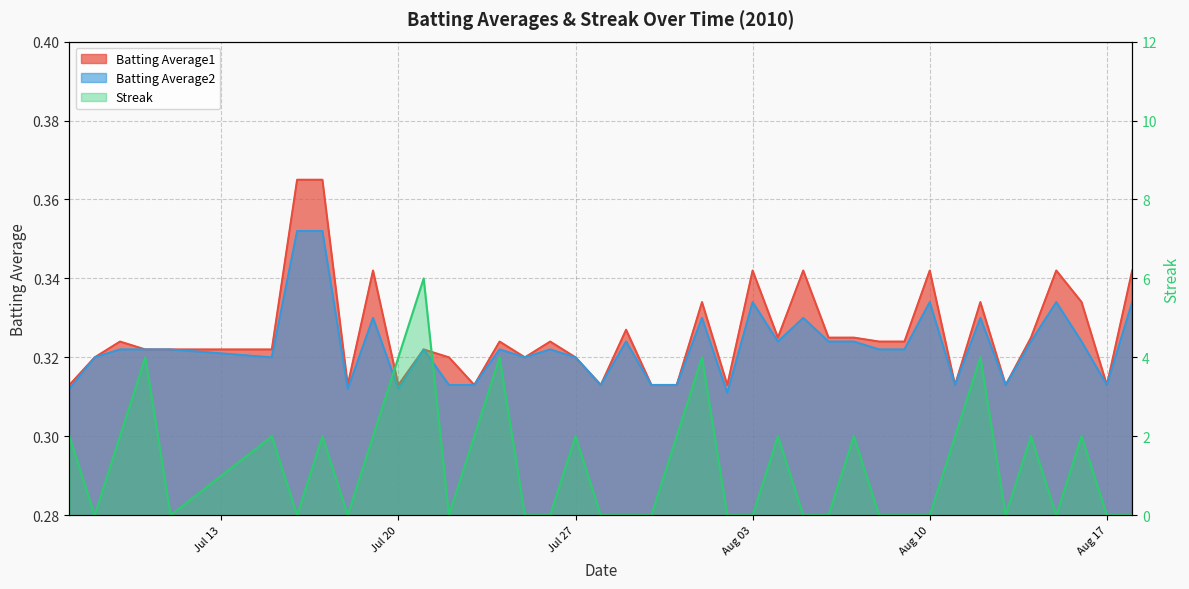

What is the total value across all series at 2010-08-04?

2.6